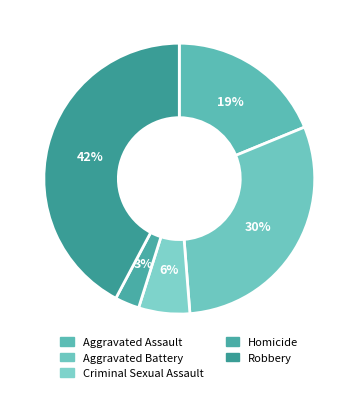

Which slice is the largest?

Robbery